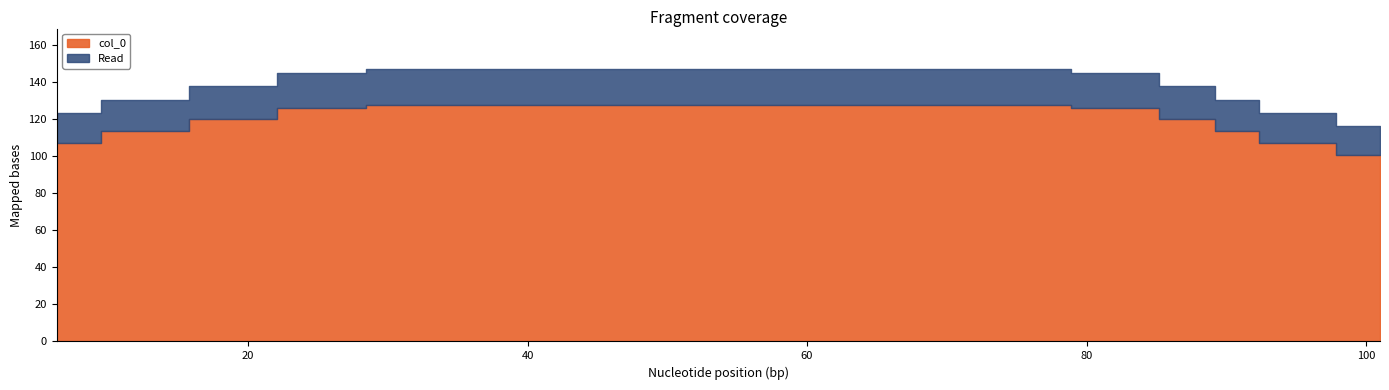

The value at 63.125 is 127.8. True or false?

True